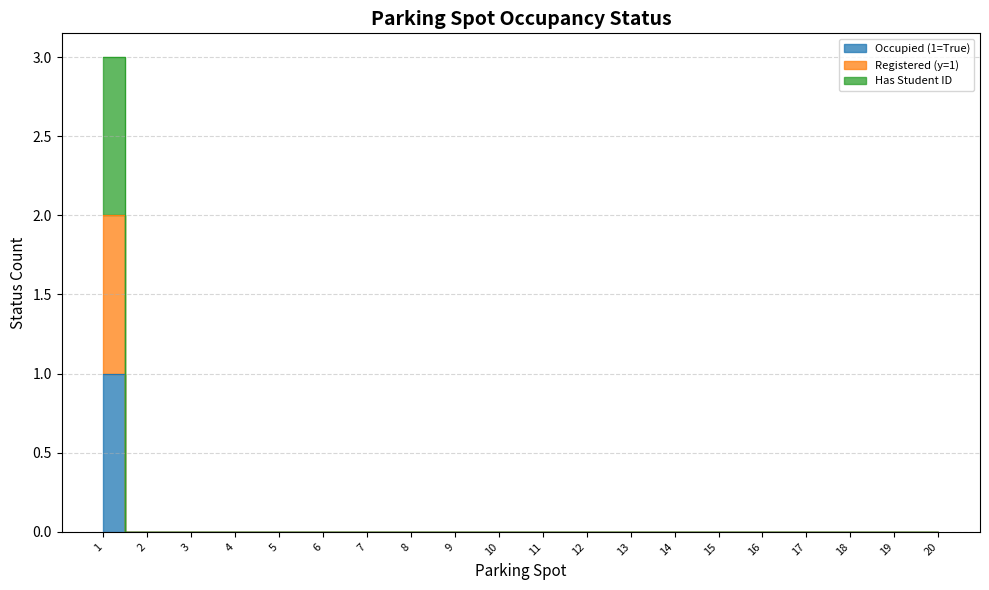

Is the value of Occupied (1=True) at 2 greater than the value of Registered (y=1) at 18?

No